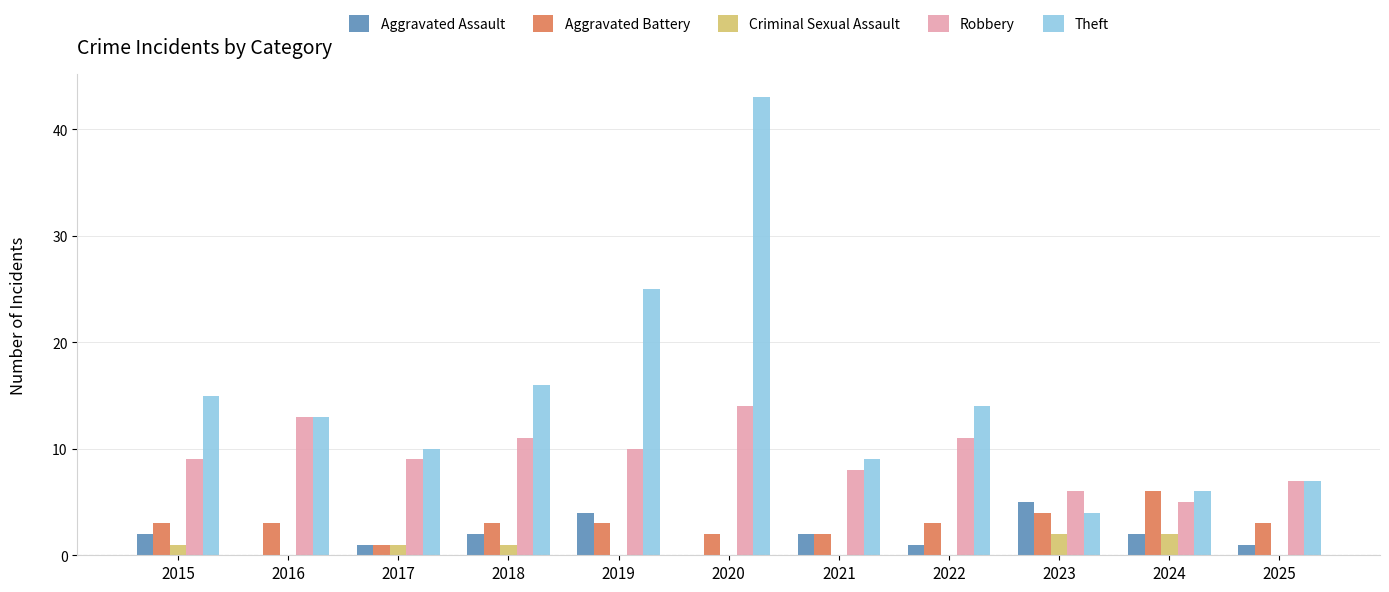

Are the bars horizontal?

No